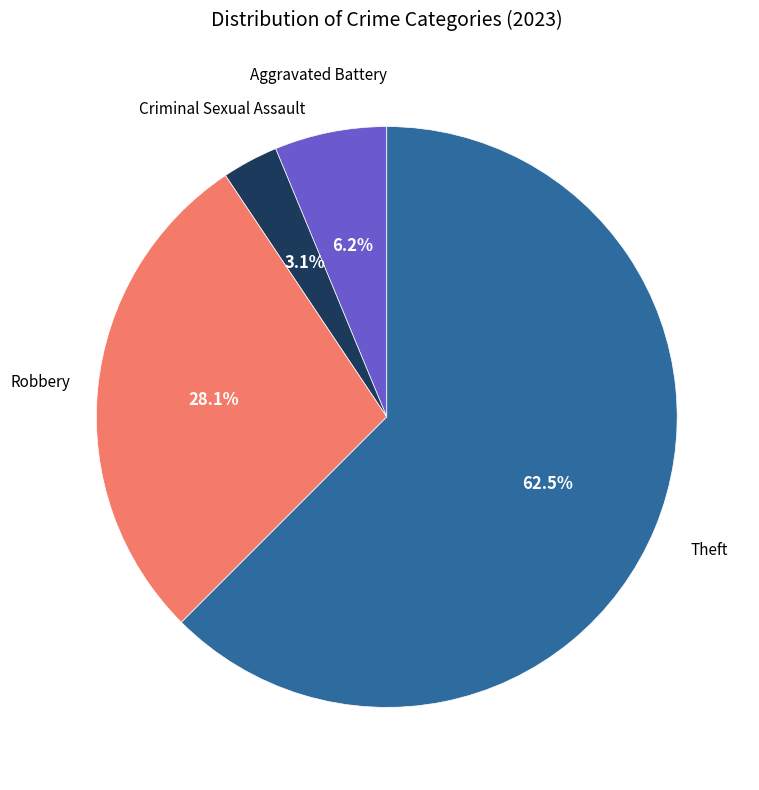

Is there any slice that represents more than half of the pie?

Yes